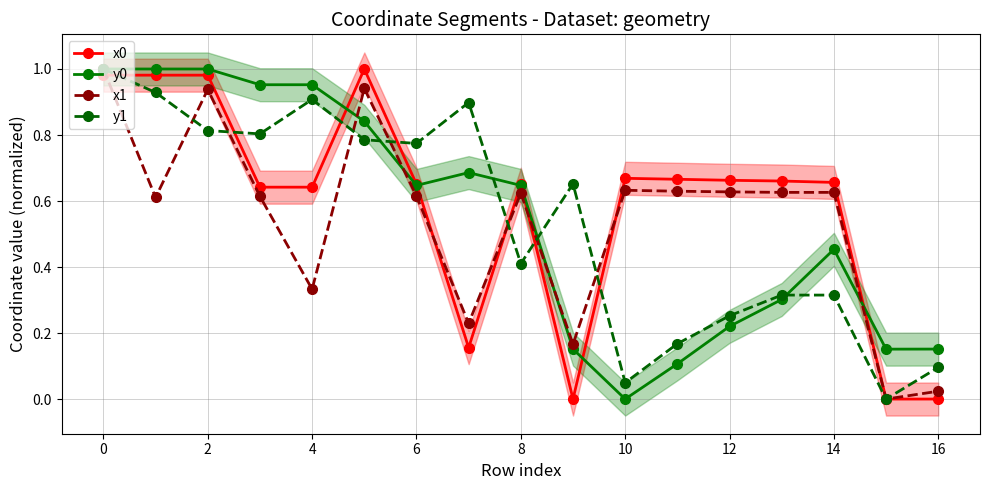

What is the difference between the second highest and minimum values in the y0 series?

1.0